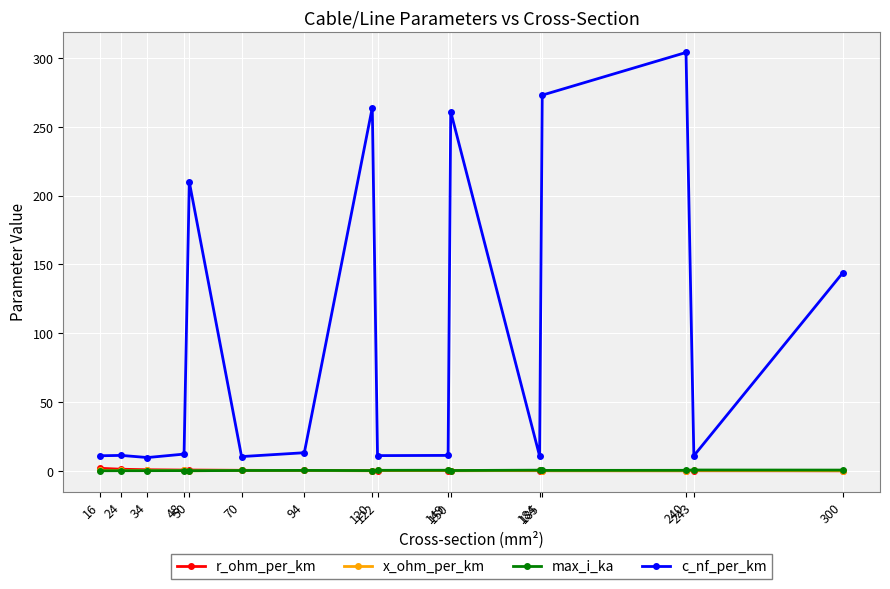

In max_i_ka, how many points are higher than both neighbors (excluding endpoints)?

5